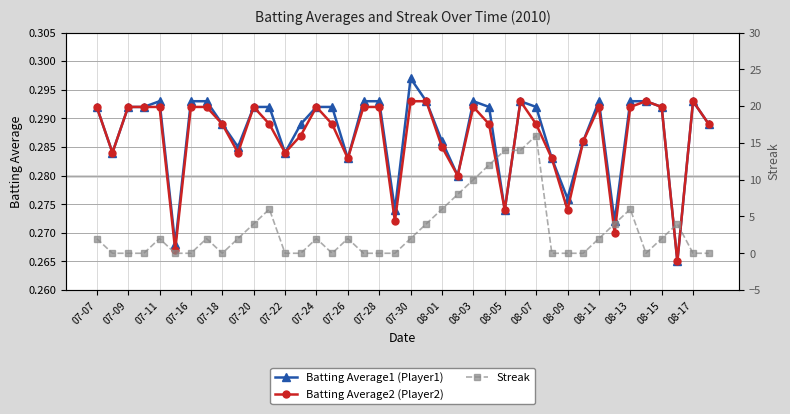

What is the difference between the maximum and minimum values in the Streak series?

16.0